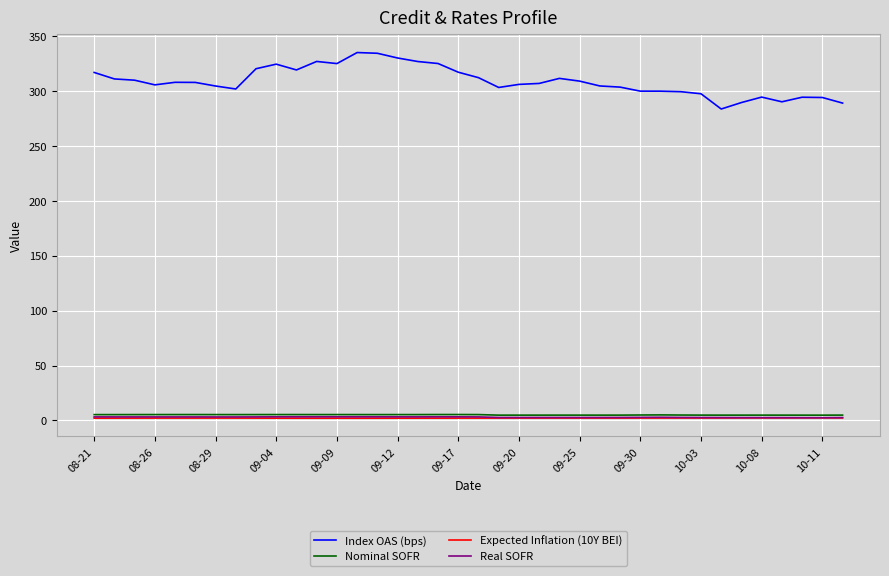

Which series has the largest range (max minus min)?

Index OAS (bps)